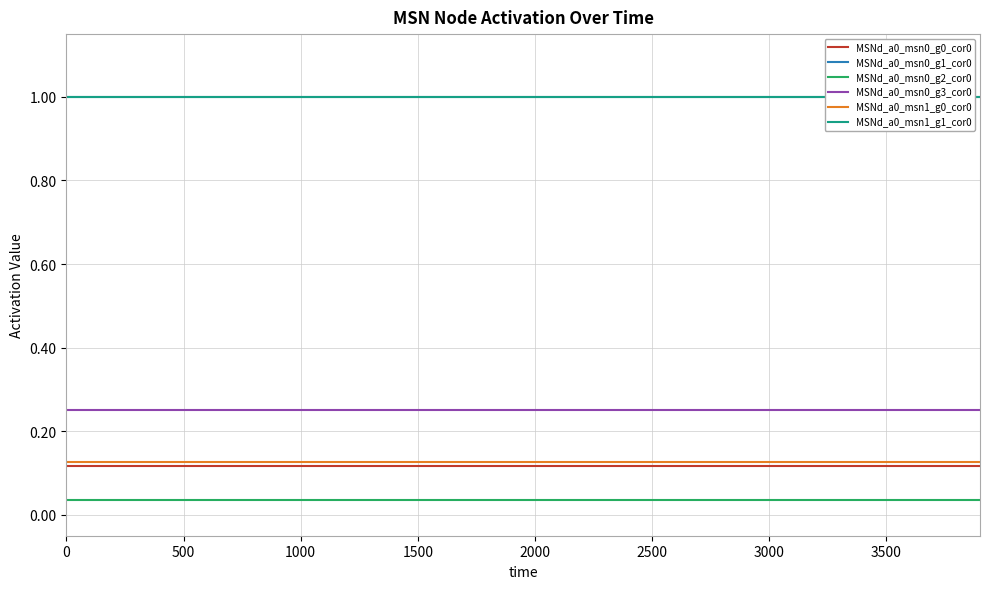

At how many categories does at least one series exceed 0?

40